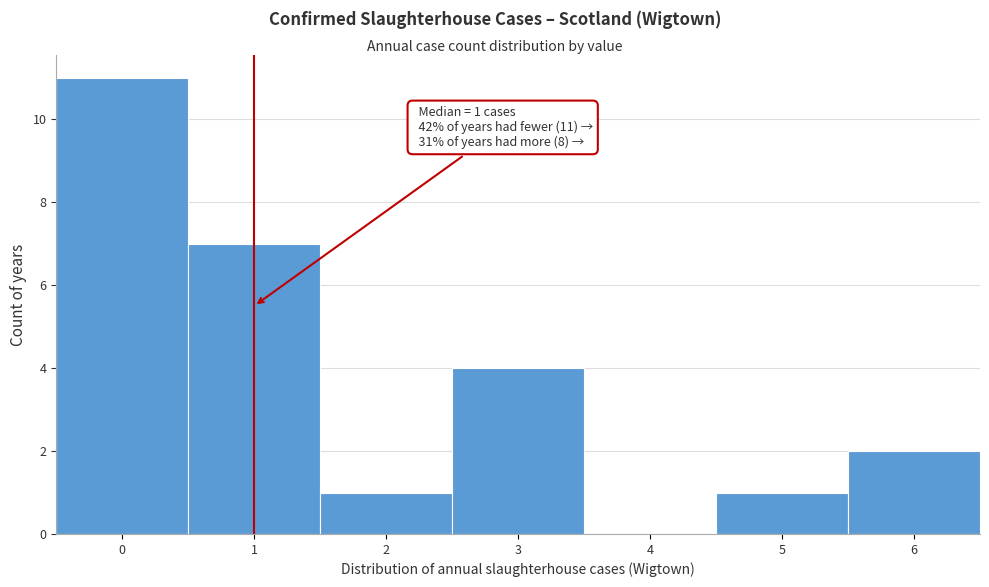

Over which range of the x-axis is the bar tallest?

-0.5 to 0.5